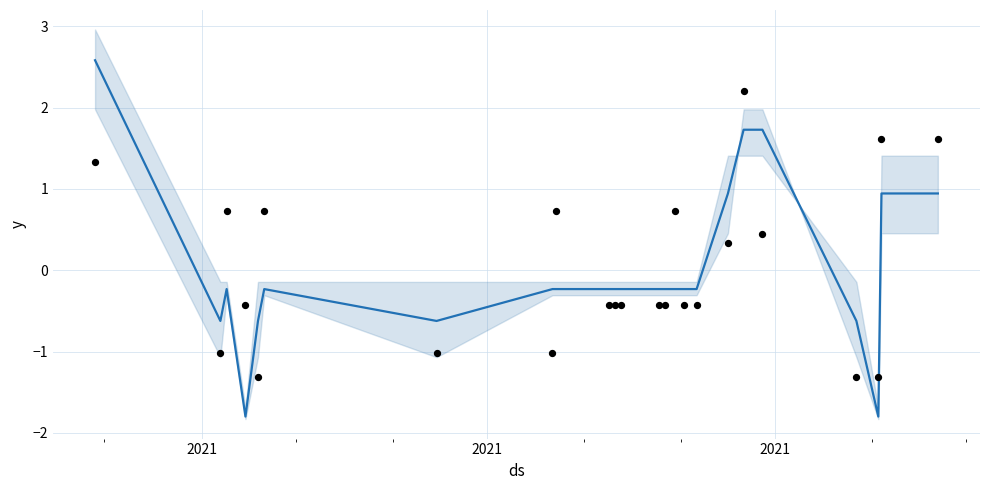

At how many categories does at least one series exceed 0?

10